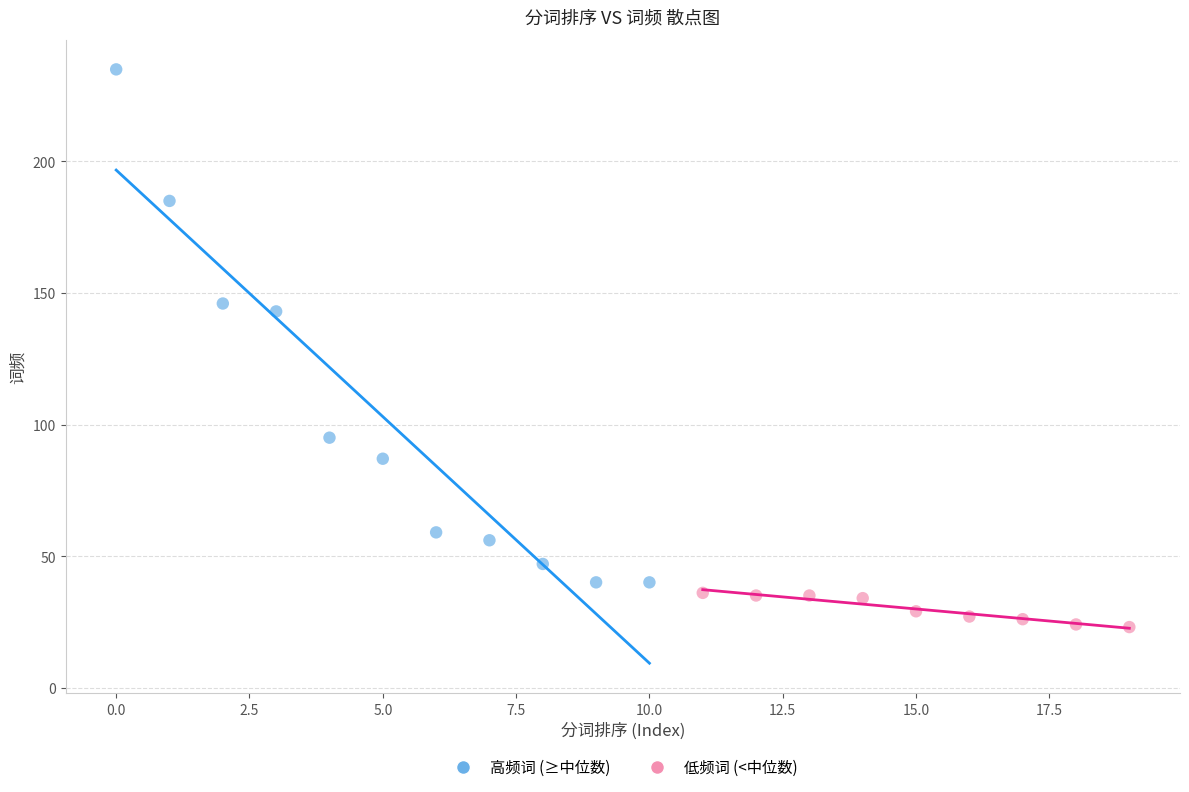

Which series reaches the maximum Y coordinate?

高频词 (≥中位数)